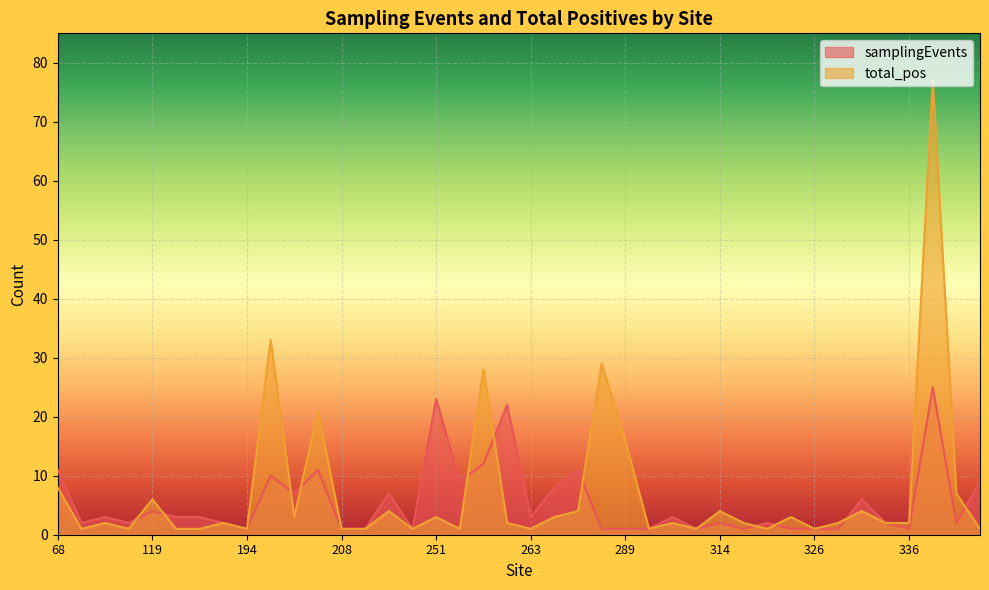

What is the greatest value displayed?

77